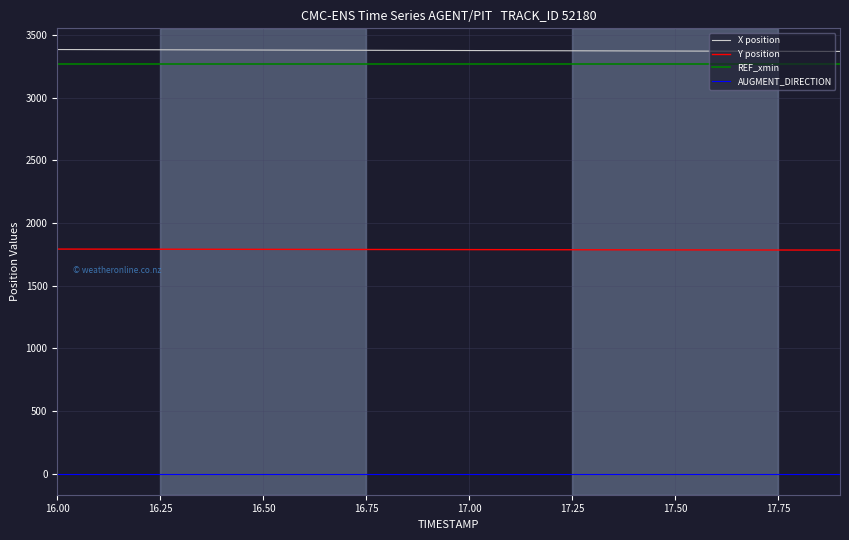

Is this an area chart (filled region under the line)?

No